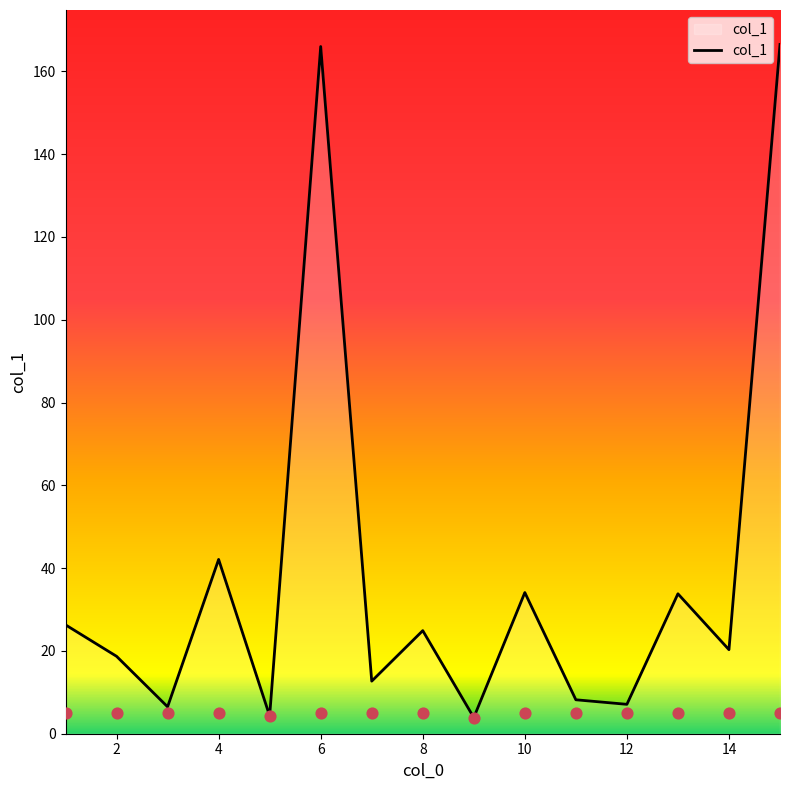

Is it true that col_1 equals 20.3 at 14?

True